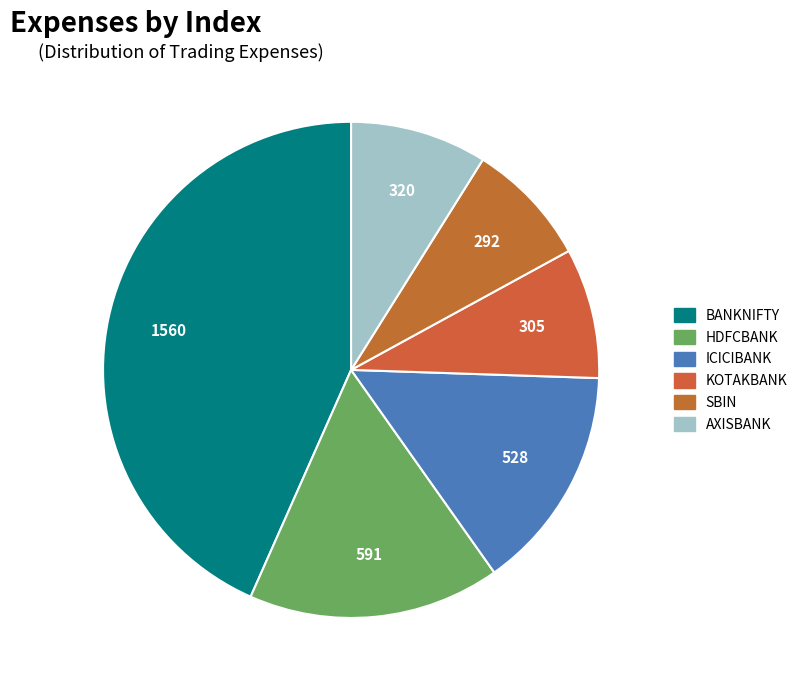

Combined, what portion of the pie is ICICIBANK and AXISBANK?

23.6%